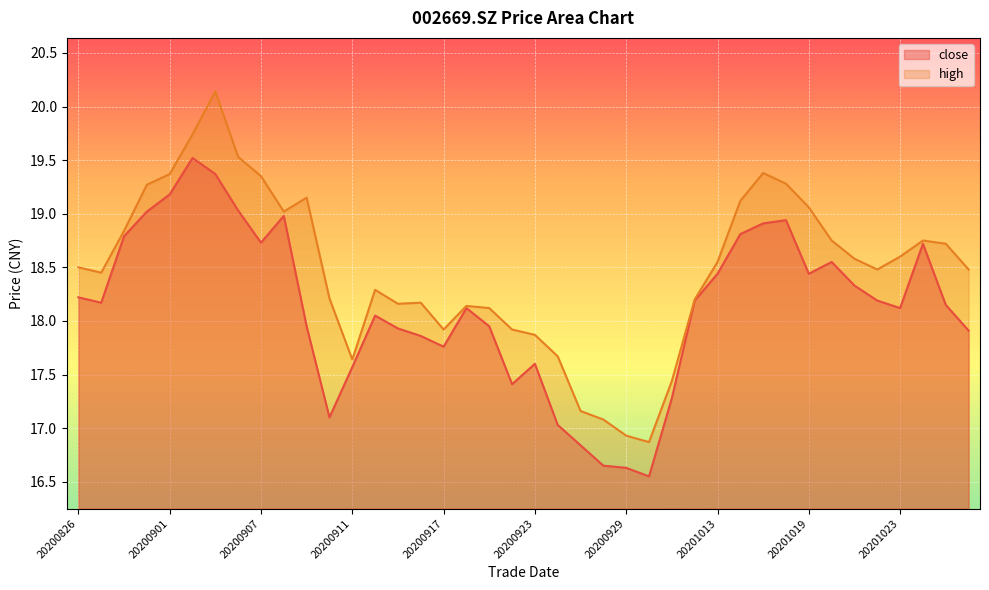

How many lines are shown in the chart?

2